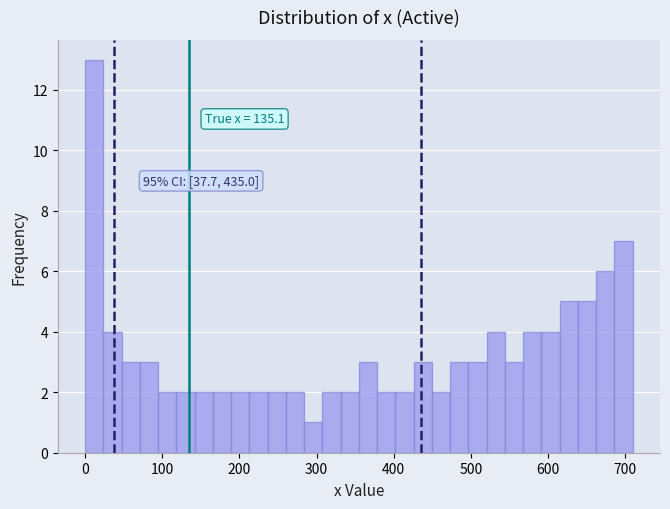

Read against the x-axis, roughly where is the centre of the tallest bar?

10